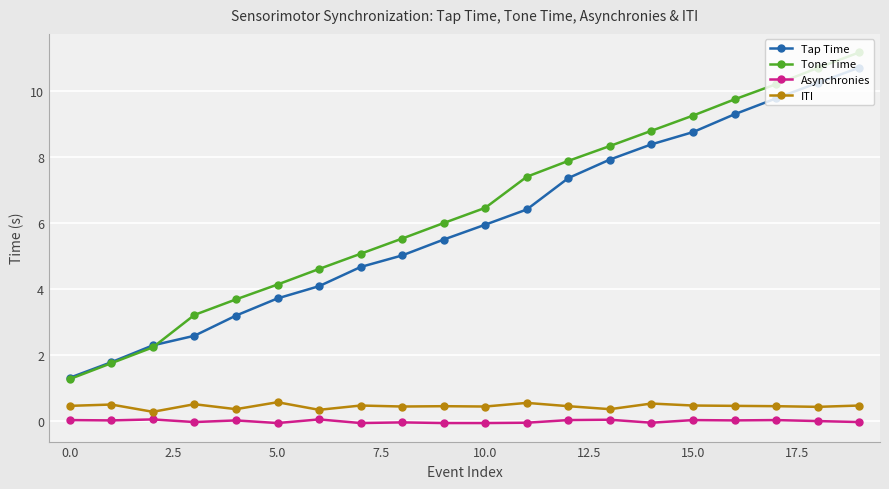

True or false: Asynchronies and ITI cross at least once.

False